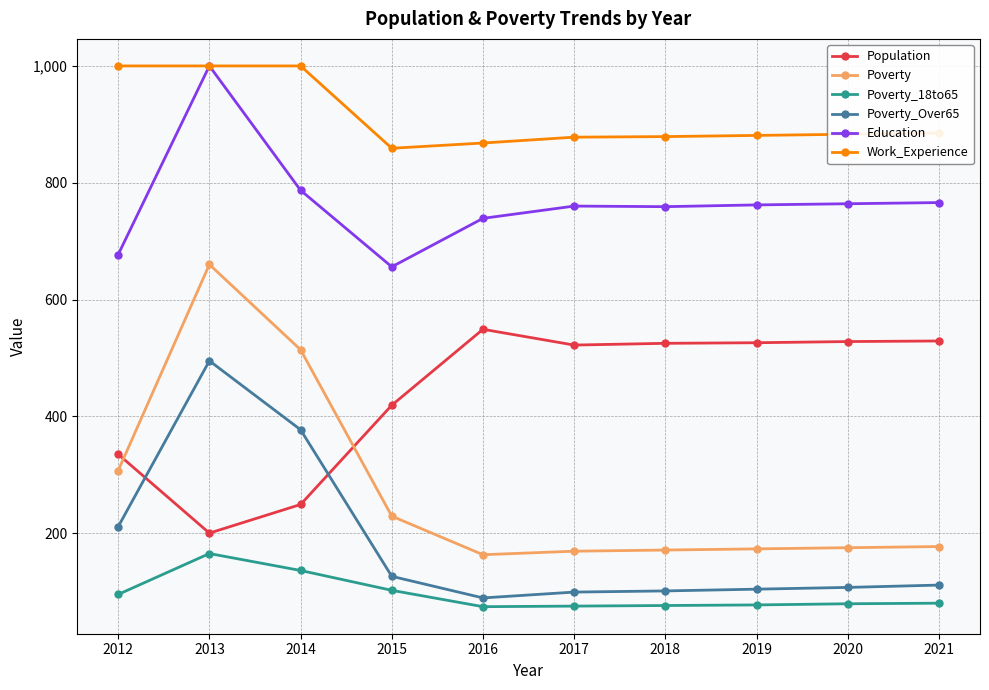

At which category does Population reach its first local valley?

2013